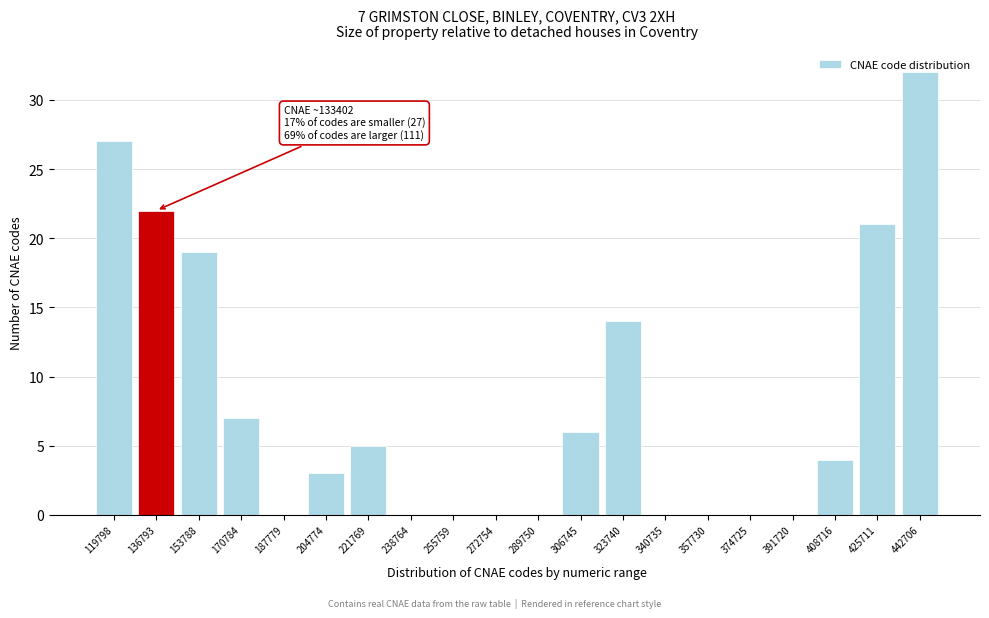

What is the sum of all values?

160